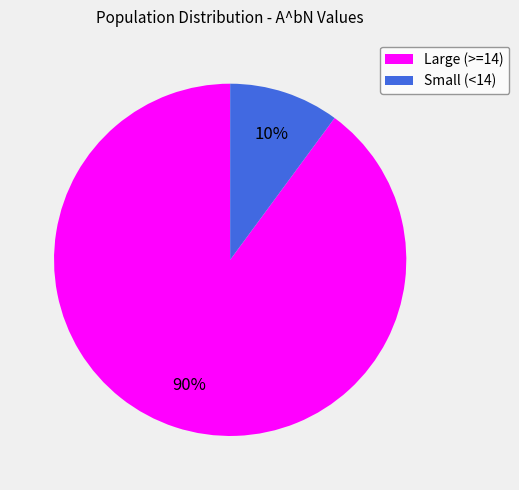

To the nearest percent, what portion does Small (<14) represent?

10%